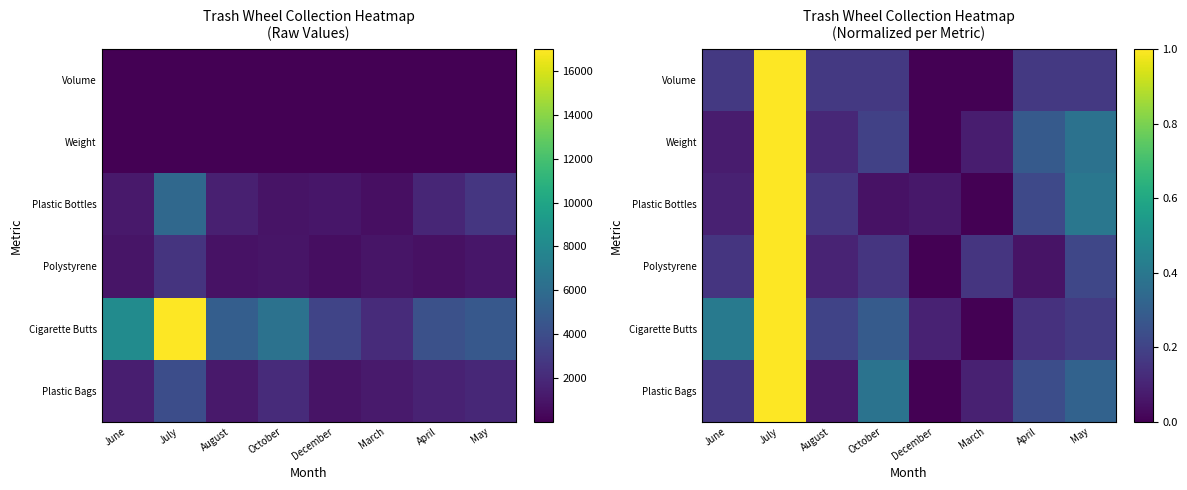

The value of Cigarette Butts at May is 0.1. True or false?

False